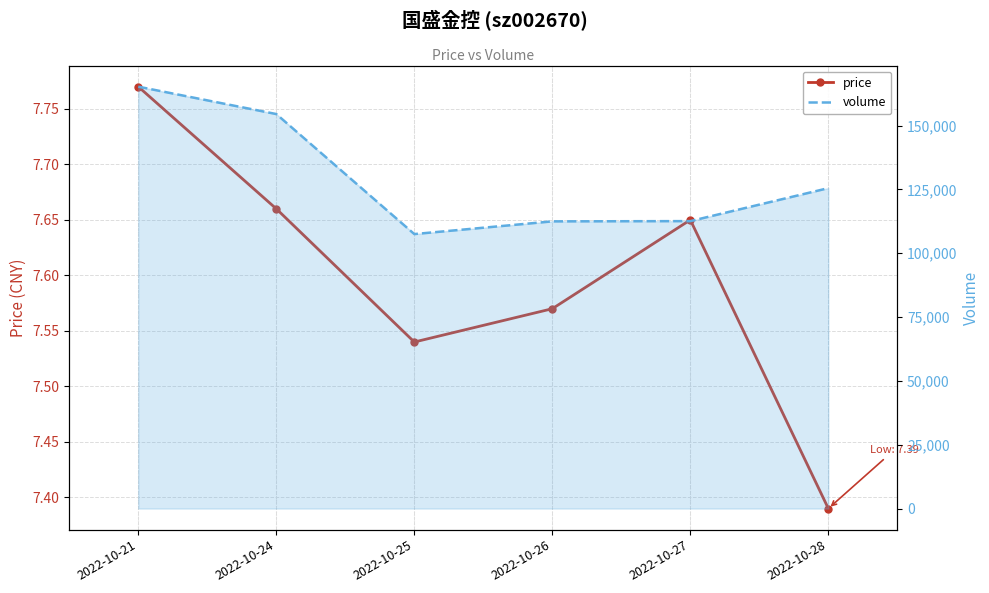

At which category is the sum across all series the highest?

2022-10-21